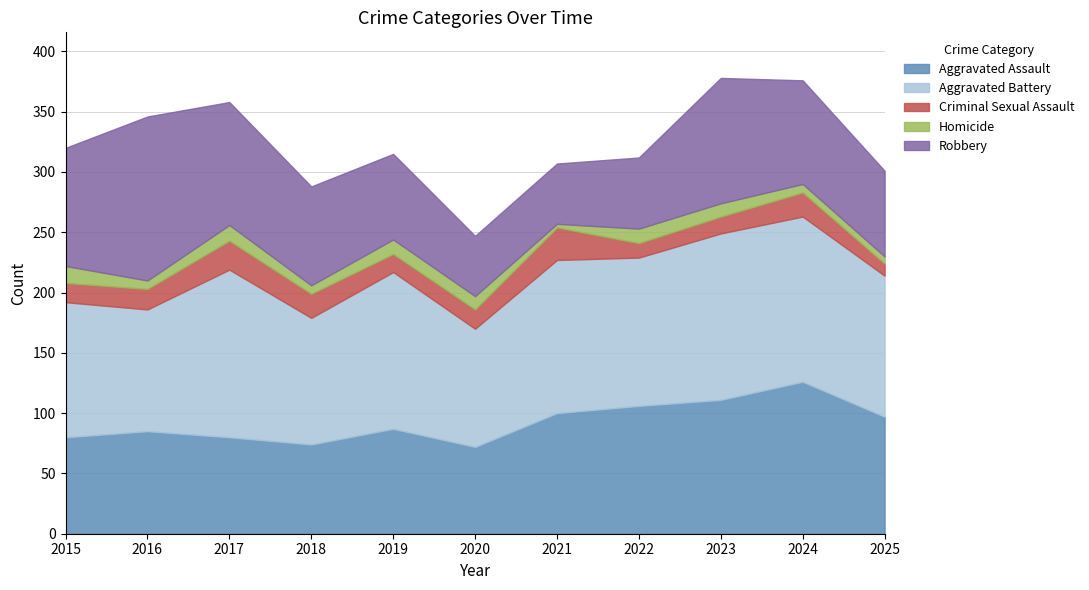

What is the spread (max minus min) of values at 2019?

118